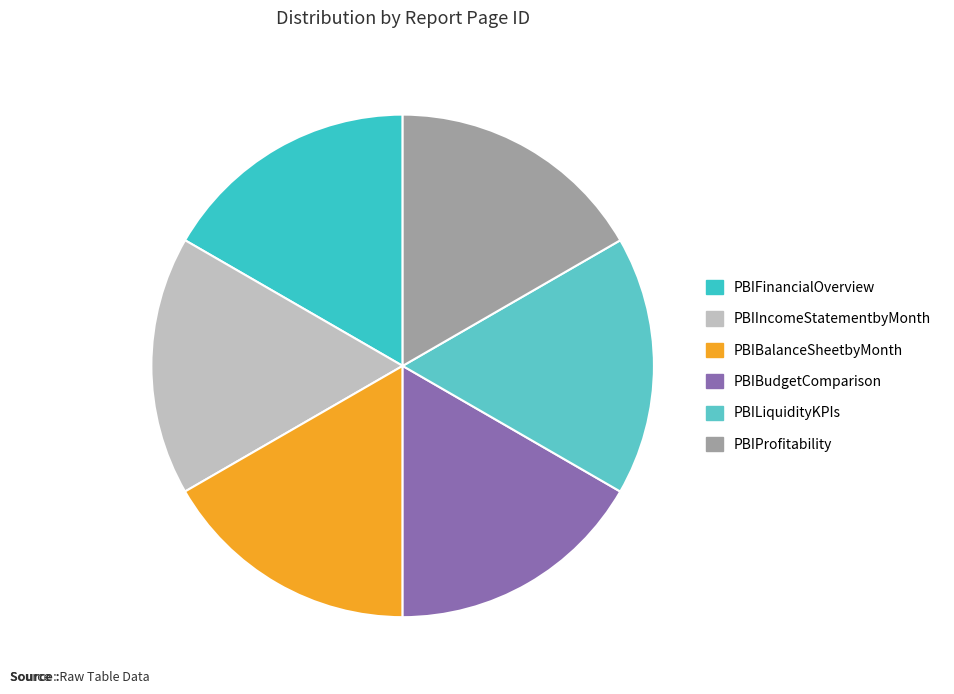

Count the number of slices in the pie.

6